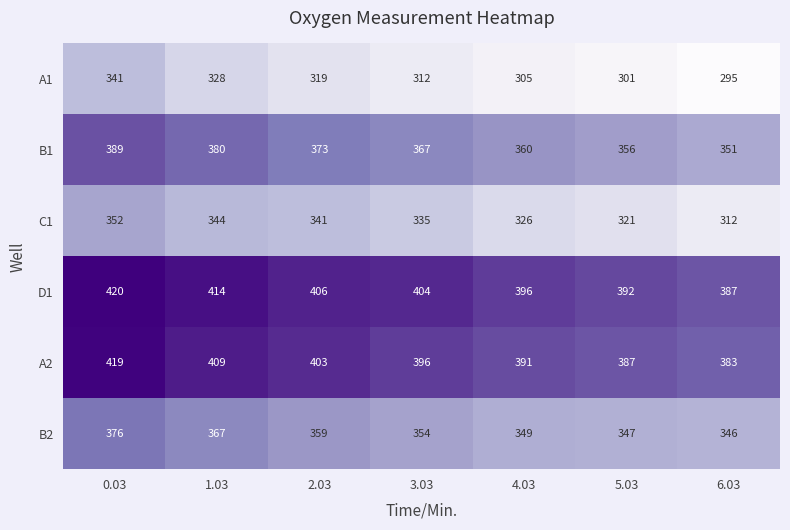

Which series has the largest total across all categories?

D1